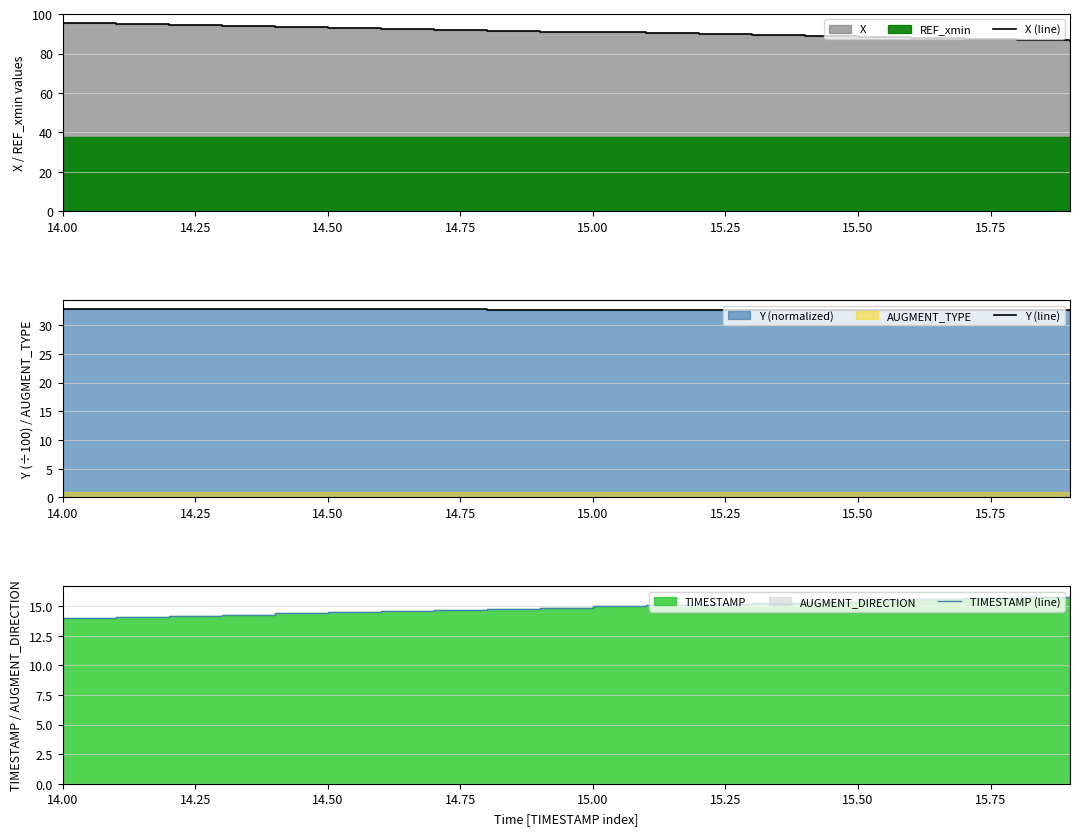

What is the maximum value for TIMESTAMP (line)?

15.9